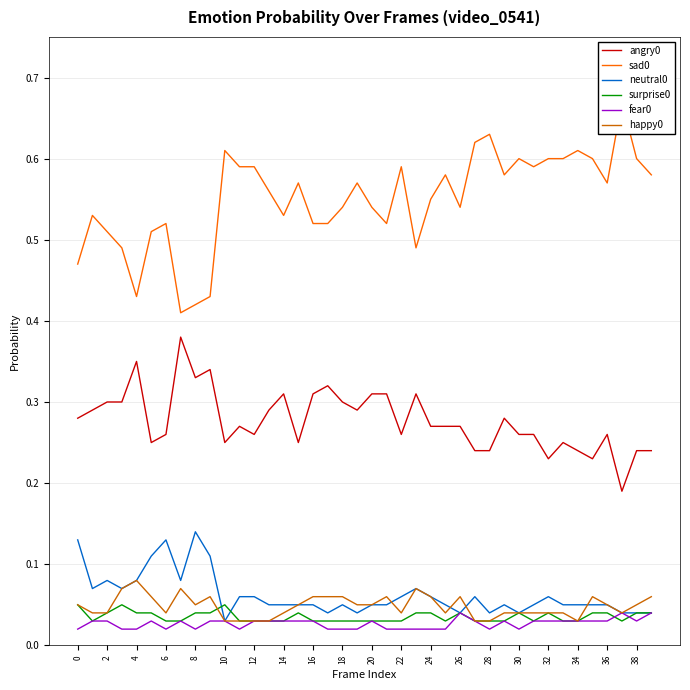

True or false: angry0 and fear0 cross at least once.

False